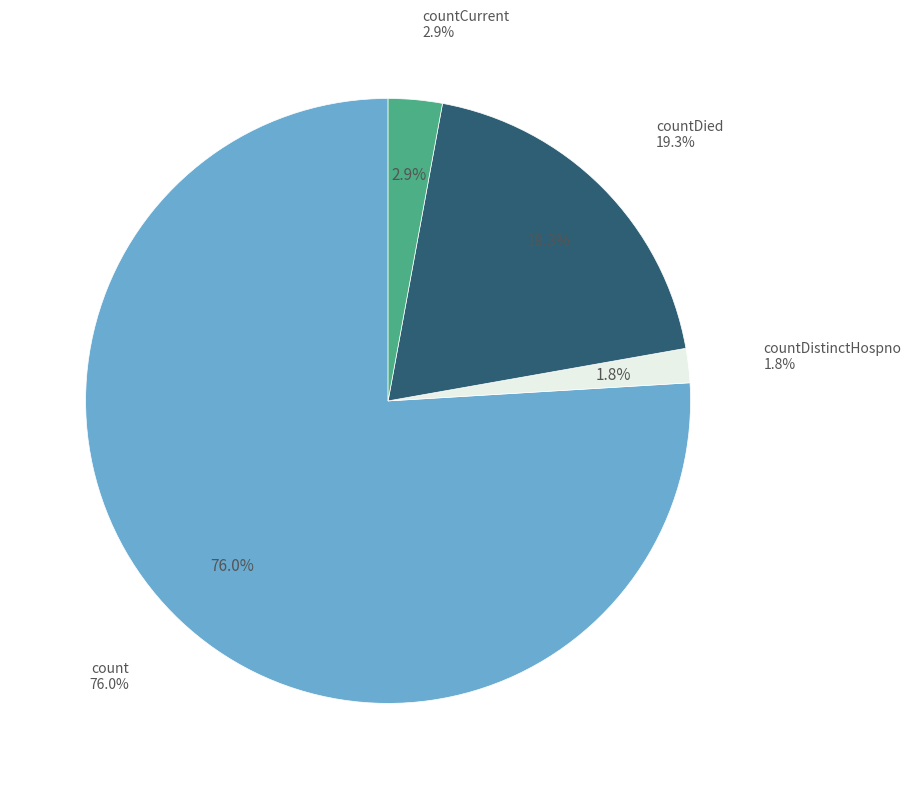

What is the largest slice in the pie chart?

count